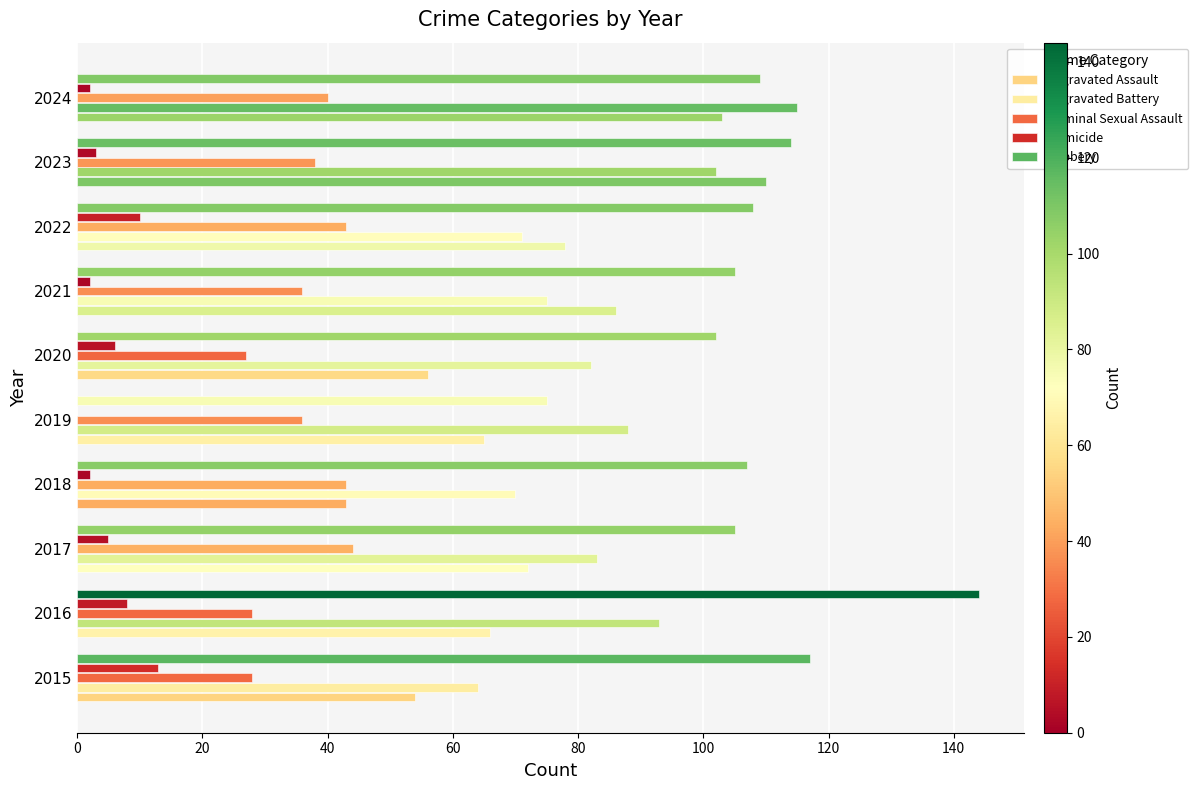

How many values in Homicide are above zero?

9